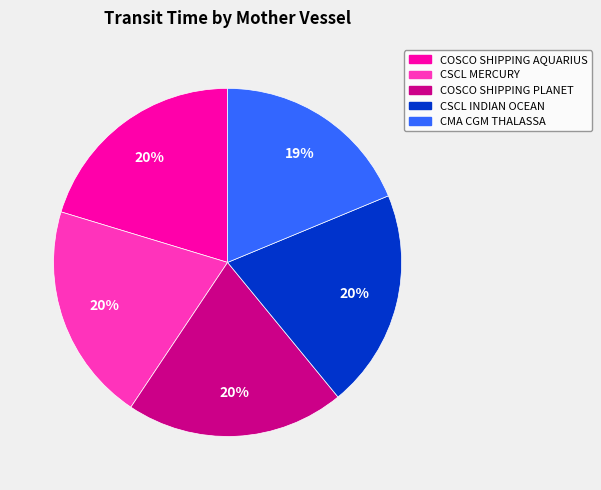

Does CSCL MERCURY account for over 50% of the chart?

No